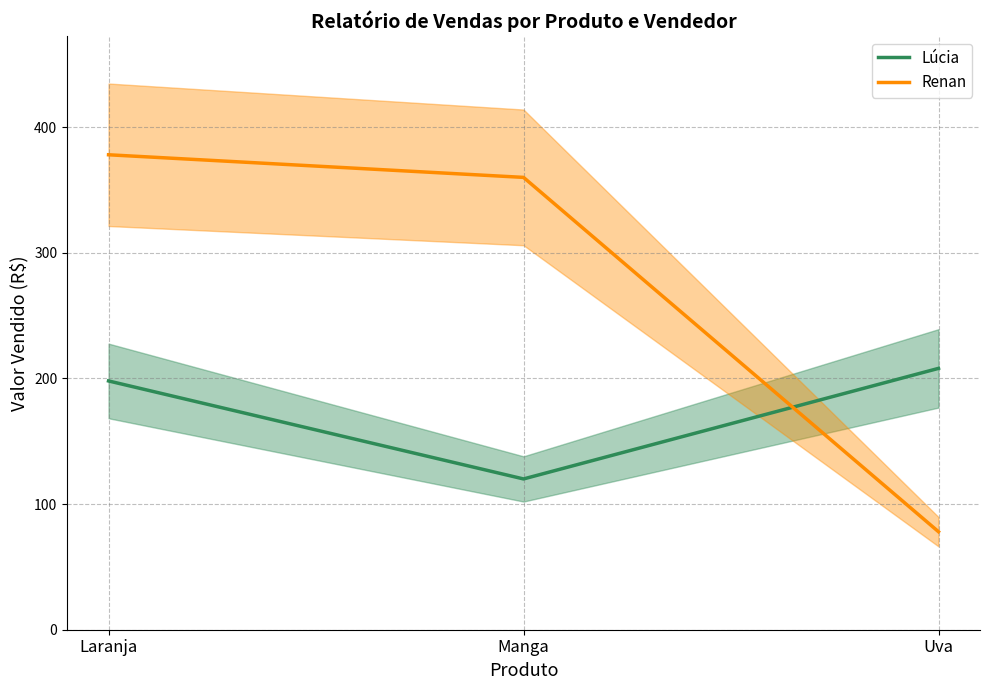

How many data points in Renan are less than 360?

1